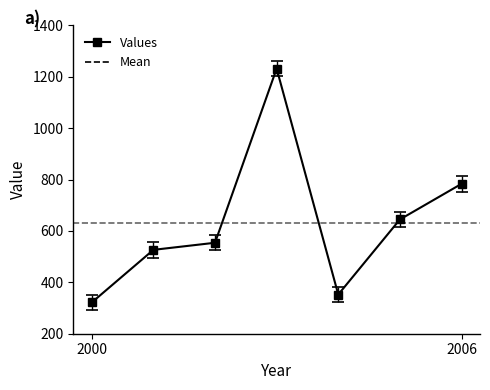

How many data points are less than 554?

3